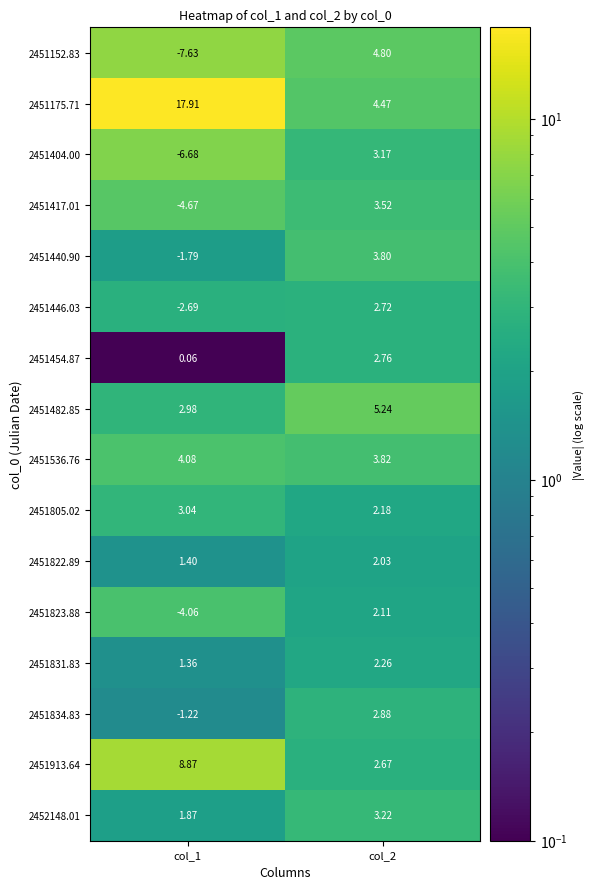

List the series in order of their peak value, highest first.

2451175.71, 2451913.64, 2451482.85, 2451152.83, 2451536.76, 2451440.90, 2451417.01, 2452148.01, 2451404.00, 2451805.02, 2451834.83, 2451454.87, 2451446.03, 2451831.83, 2451823.88, 2451822.89